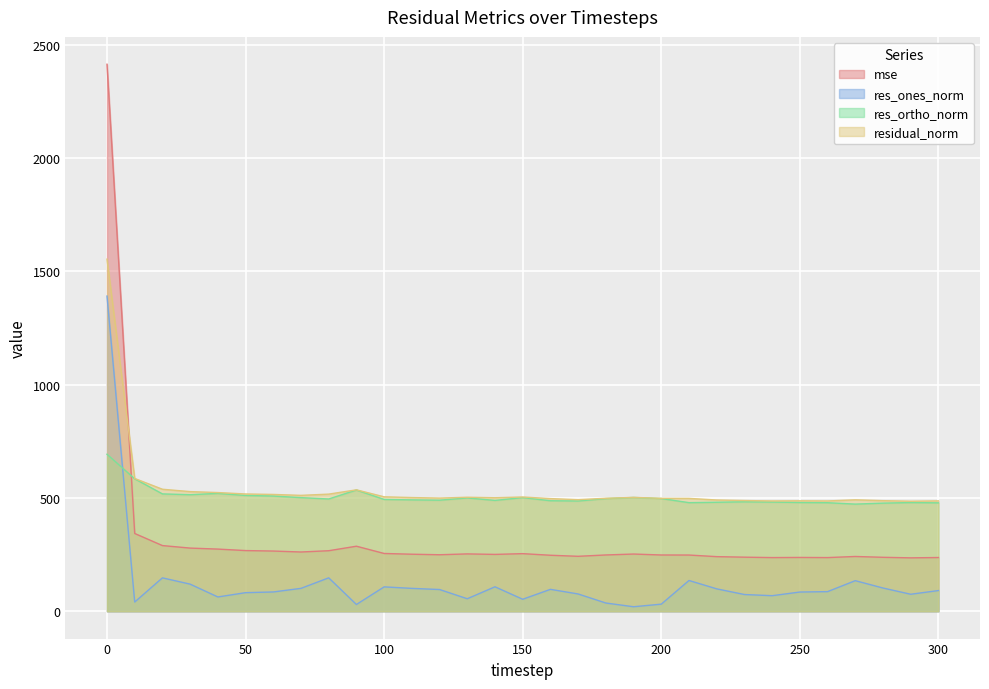

What is the greatest value displayed?

2413.4